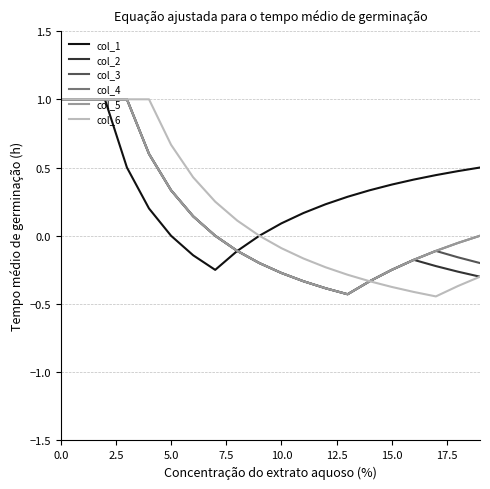

How many lines are shown in the chart?

6